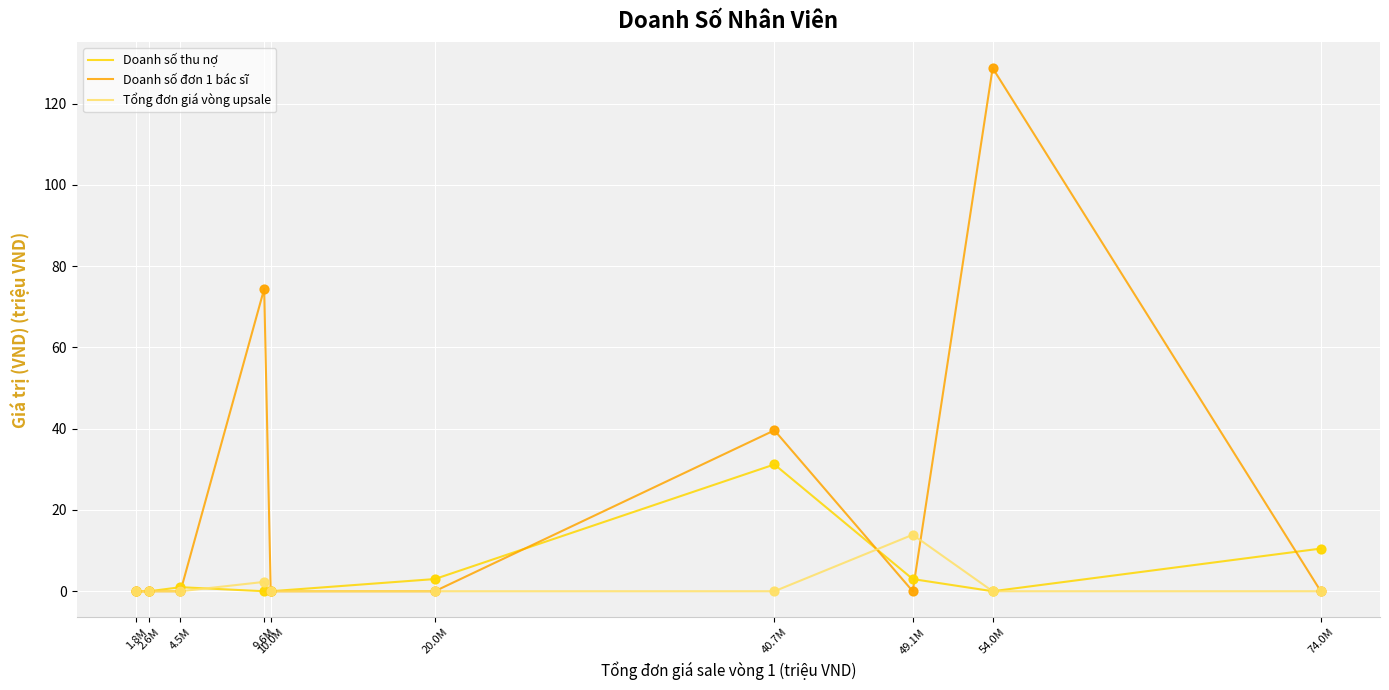

Which series has the widest spread of values?

Doanh số đơn 1 bác sĩ